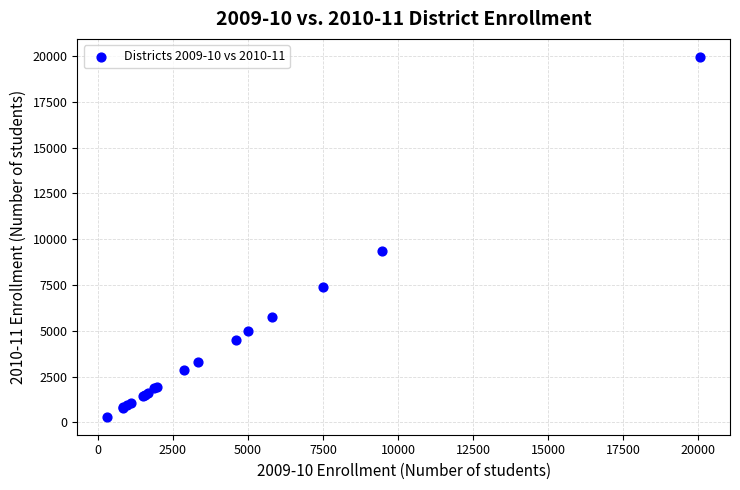

What Y value in the scatter plot is closest to 10135?

9378